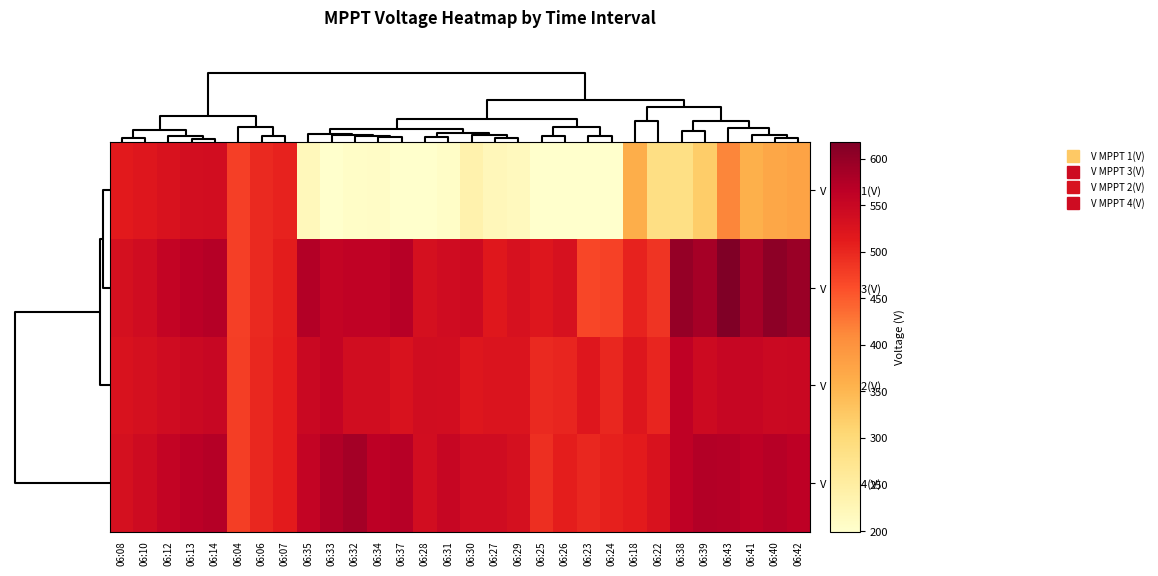

How many series are shown in this chart?

4